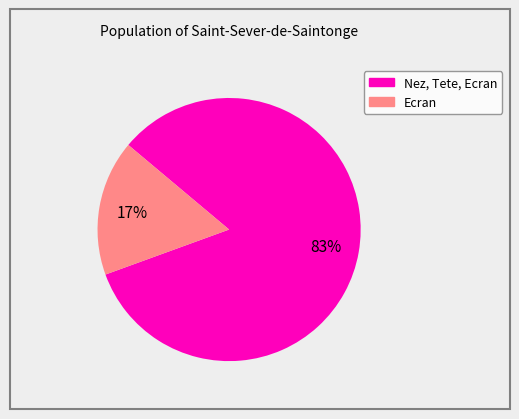

To the nearest percent, what is the average slice percentage?

50%